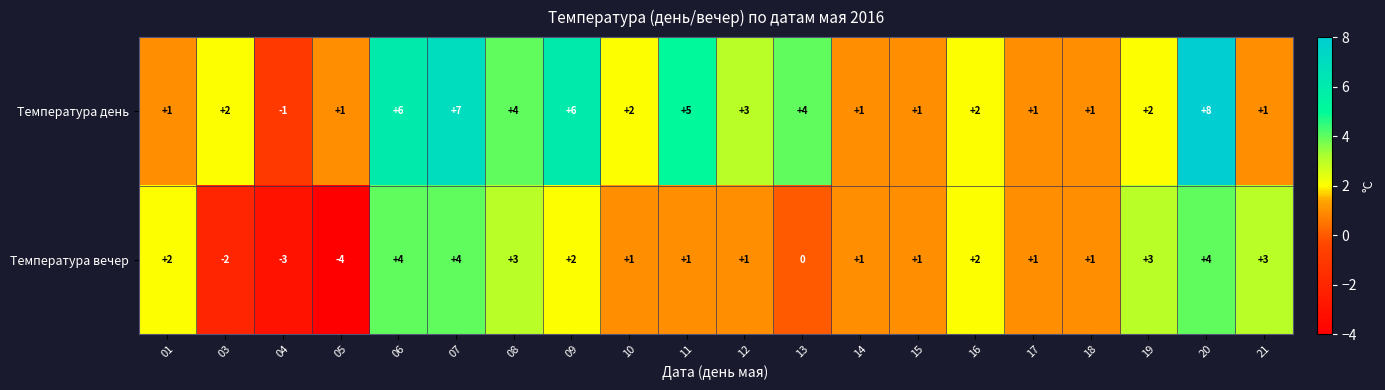

What is the difference between the highest and lowest values at 05?

5